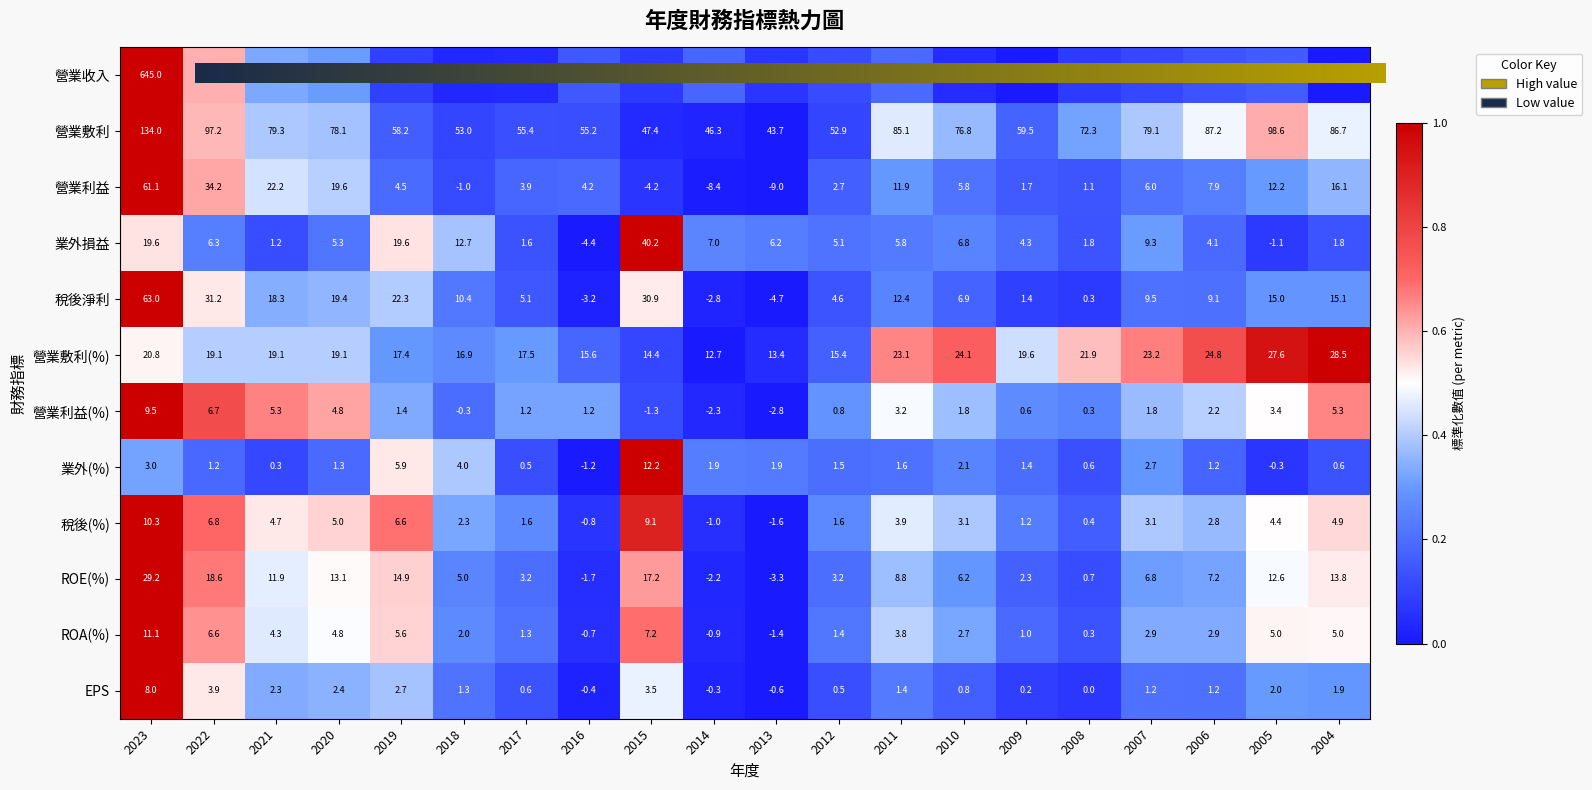

At 2019, list the series in order from largest to smallest.

營業收入, 營業敷利, 稅後淨利, 業外損益, 營業敷利(%), ROE(%), 稅後(%), 業外(%), ROA(%), 營業利益, EPS, 營業利益(%)